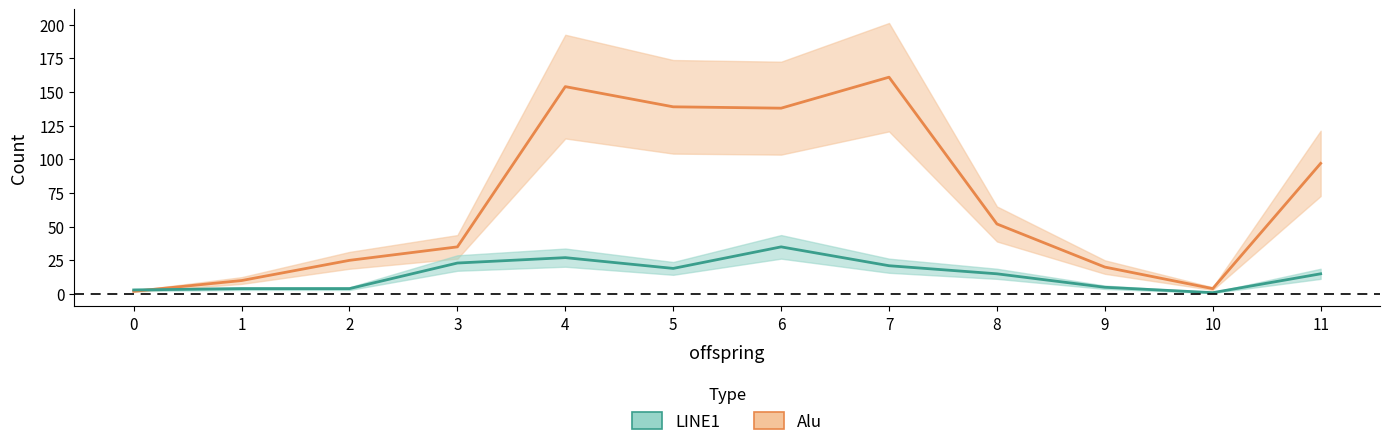

Rank the categories by LINE1 value from lowest to highest.

10, 0, 1, 2, 9, 8, 11, 5, 7, 3, 4, 6